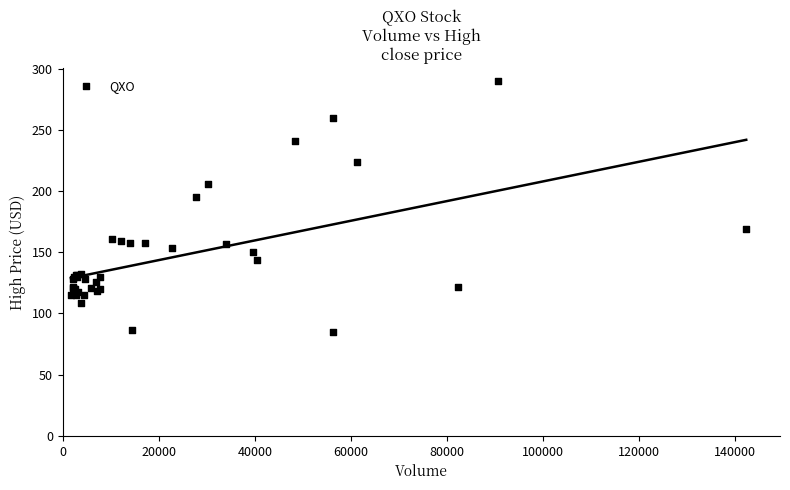

What Y value in the scatter plot is closest to 187?

195.1